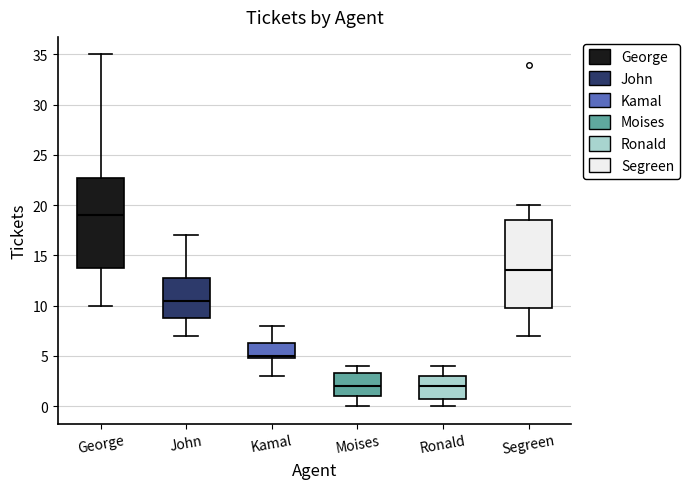

Where is the upper edge of the box for Kamal on the y-axis? The values are not printed on the chart, so give them approximately, as read against the axis.

6.5